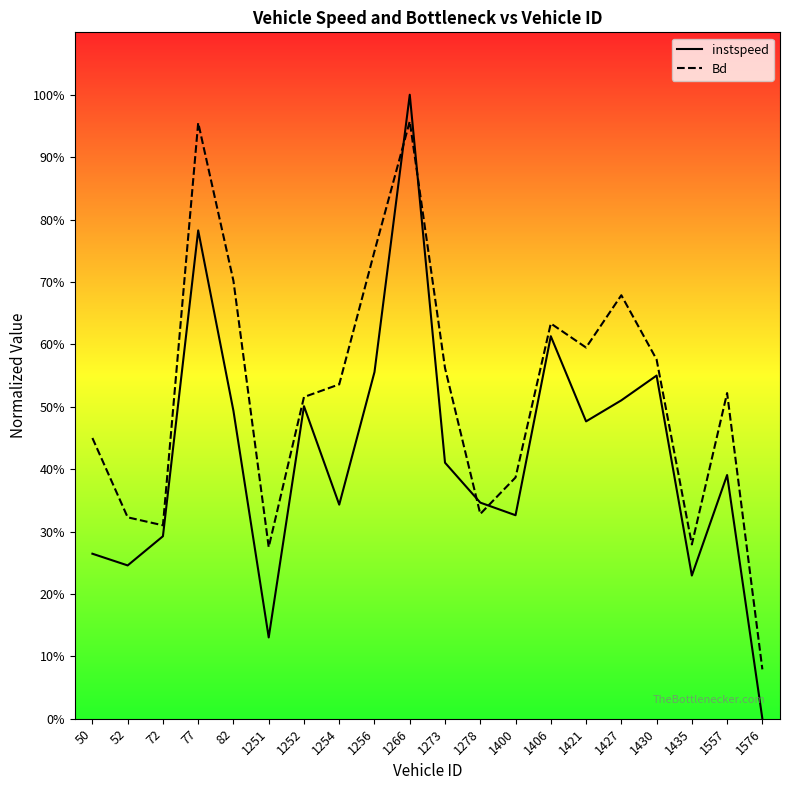

Reading left to right, extract all data points from this chart.

instspeed: 50=0.3	52=0.2	72=0.3	77=0.8	82=0.5	1251=0.1	1252=0.5	1254=0.3	1256=0.6	1266=1.0	1273=0.4	1278=0.3	1400=0.3	1406=0.6	1421=0.5	1427=0.5	1430=0.5	1435=0.2	1557=0.4	1576=0.0
Bd: 50=0.4	52=0.3	72=0.3	77=1.0	82=0.7	1251=0.3	1252=0.5	1254=0.5	1256=0.7	1266=1.0	1273=0.6	1278=0.3	1400=0.4	1406=0.6	1421=0.6	1427=0.7	1430=0.6	1435=0.3	1557=0.5	1576=0.1